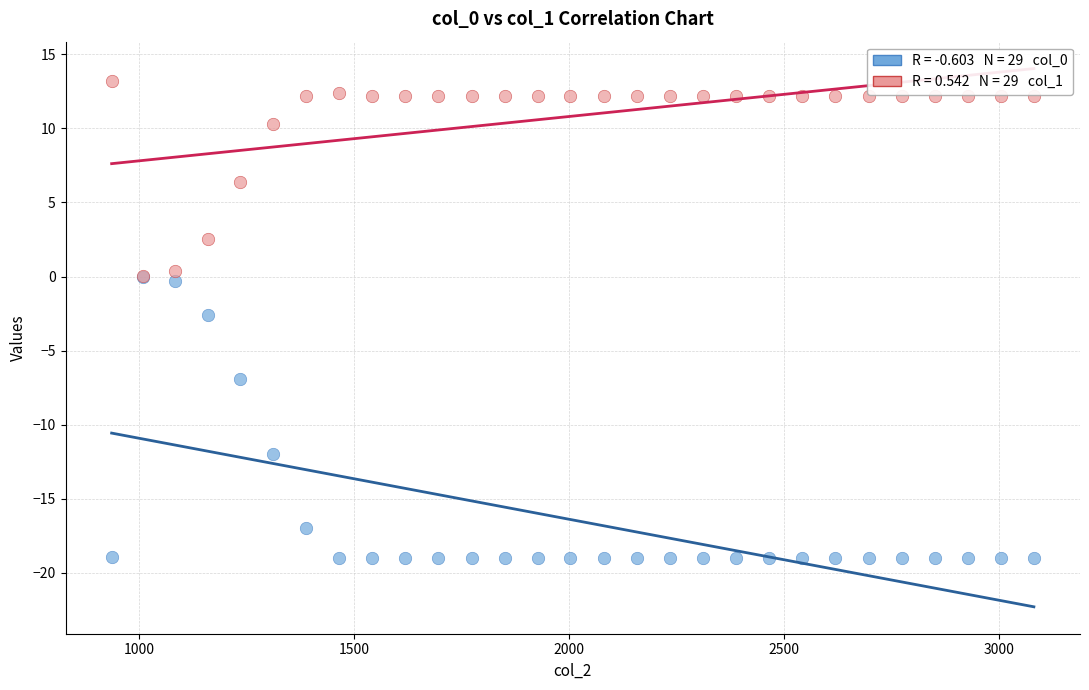

Across all series, what Y value is closest to -2?

-2.6